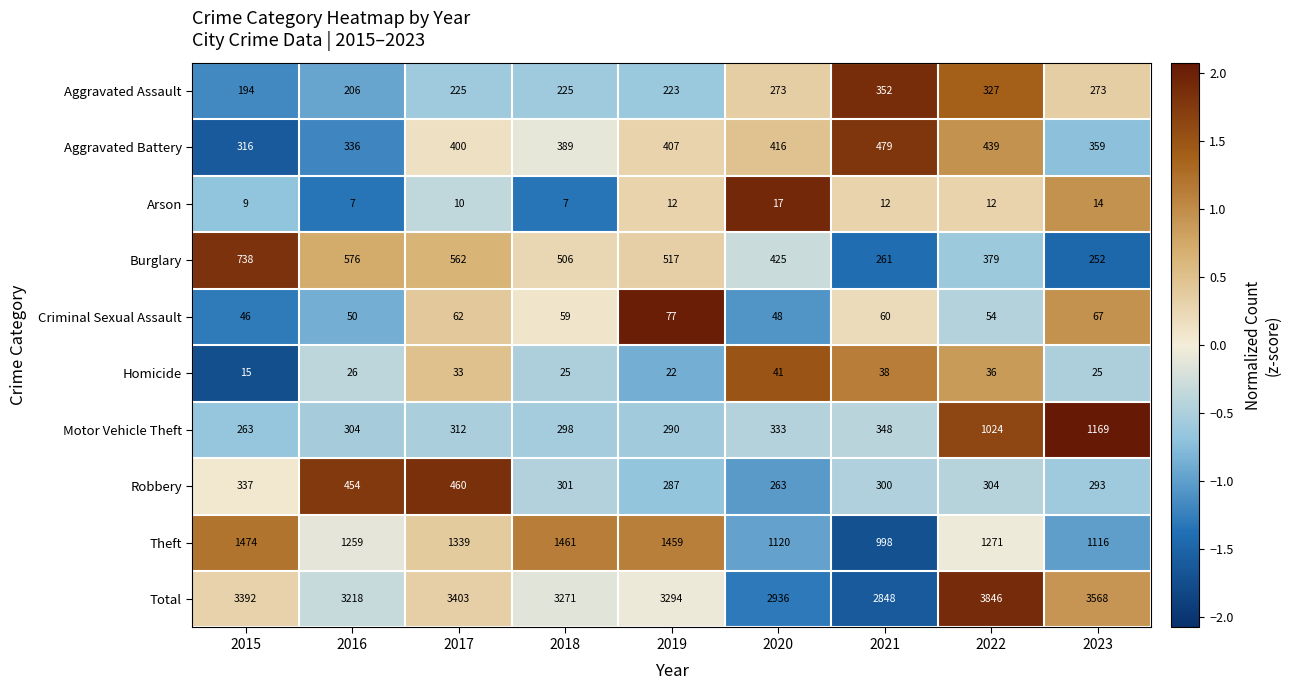

How many series are shown in this chart?

10